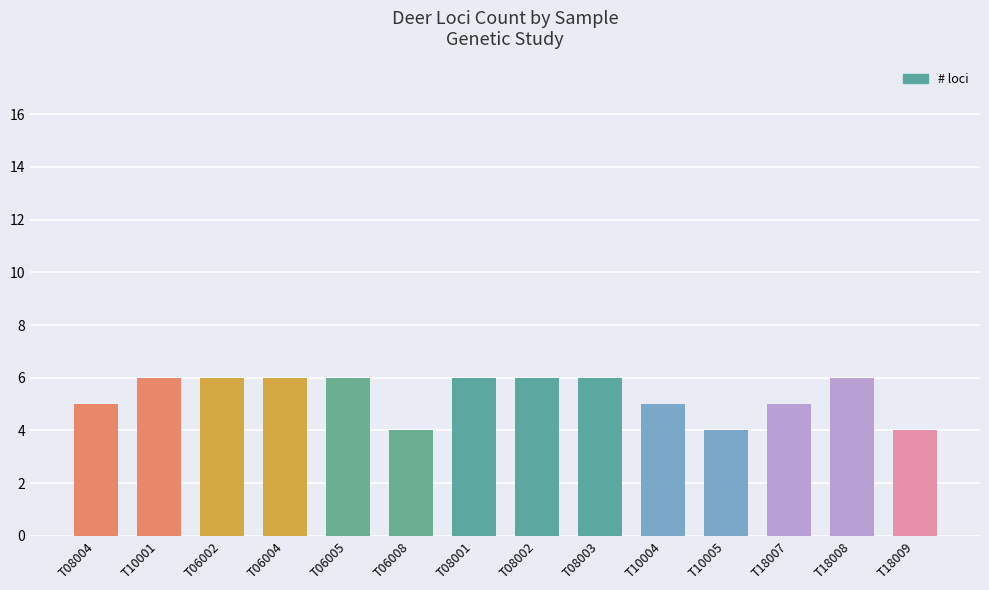

What is the minimum value shown in the chart?

4